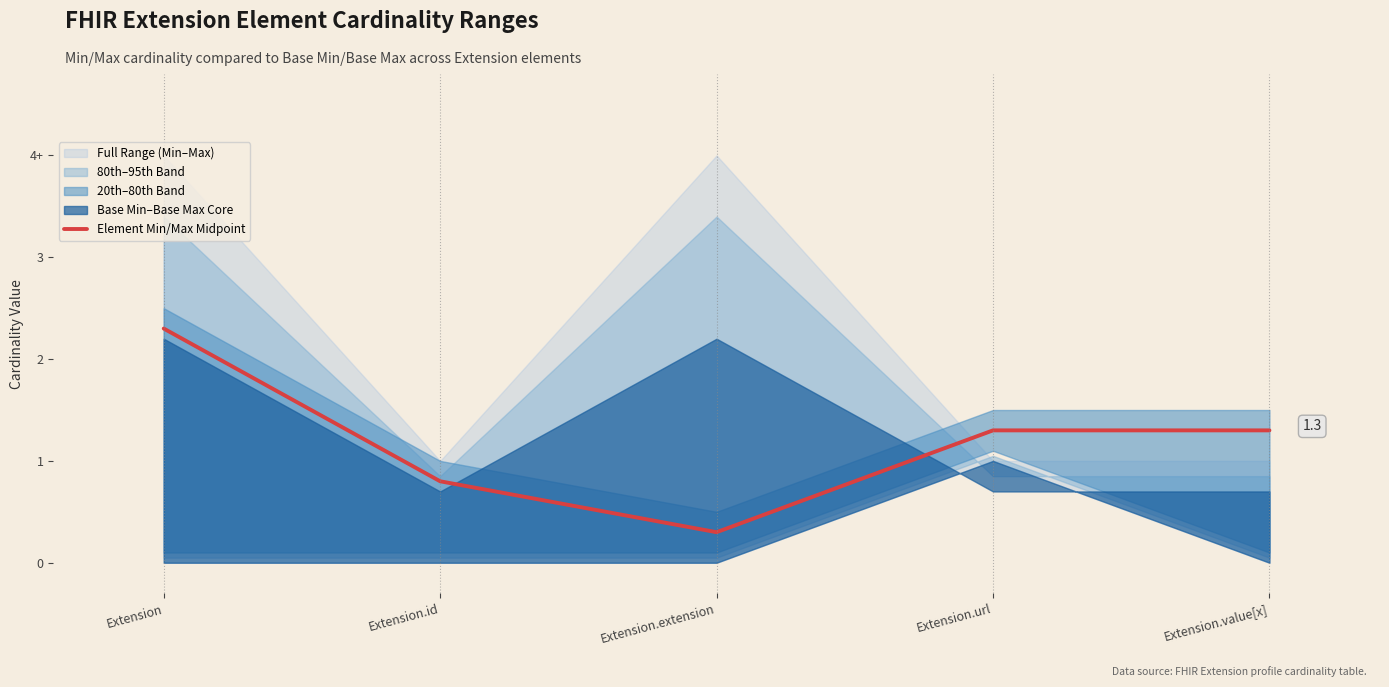

Which category has the lowest value across all series?

Extension.extension